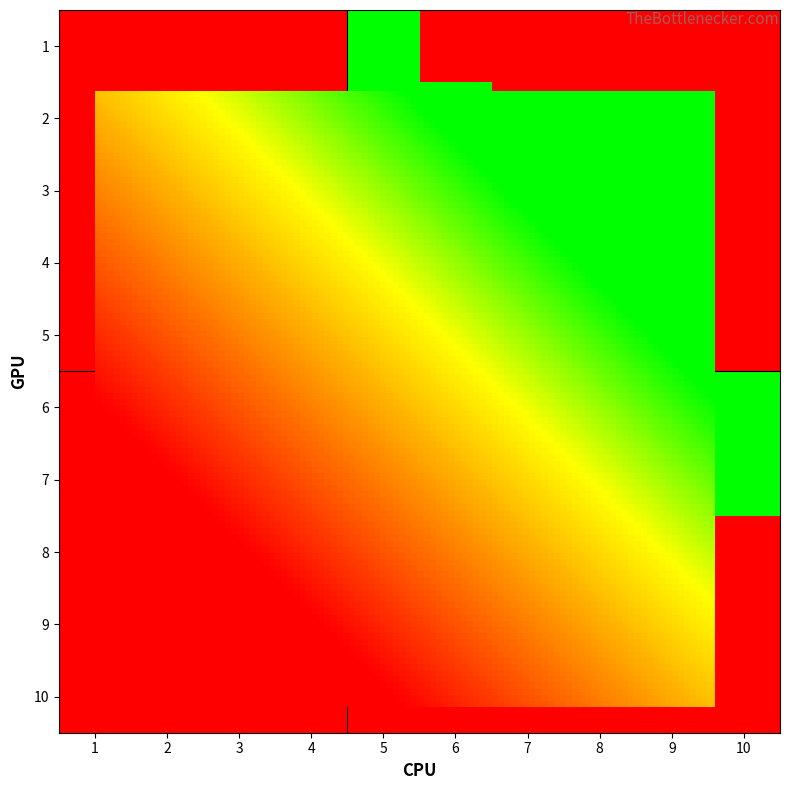

Which series has the largest range (max minus min)?

1